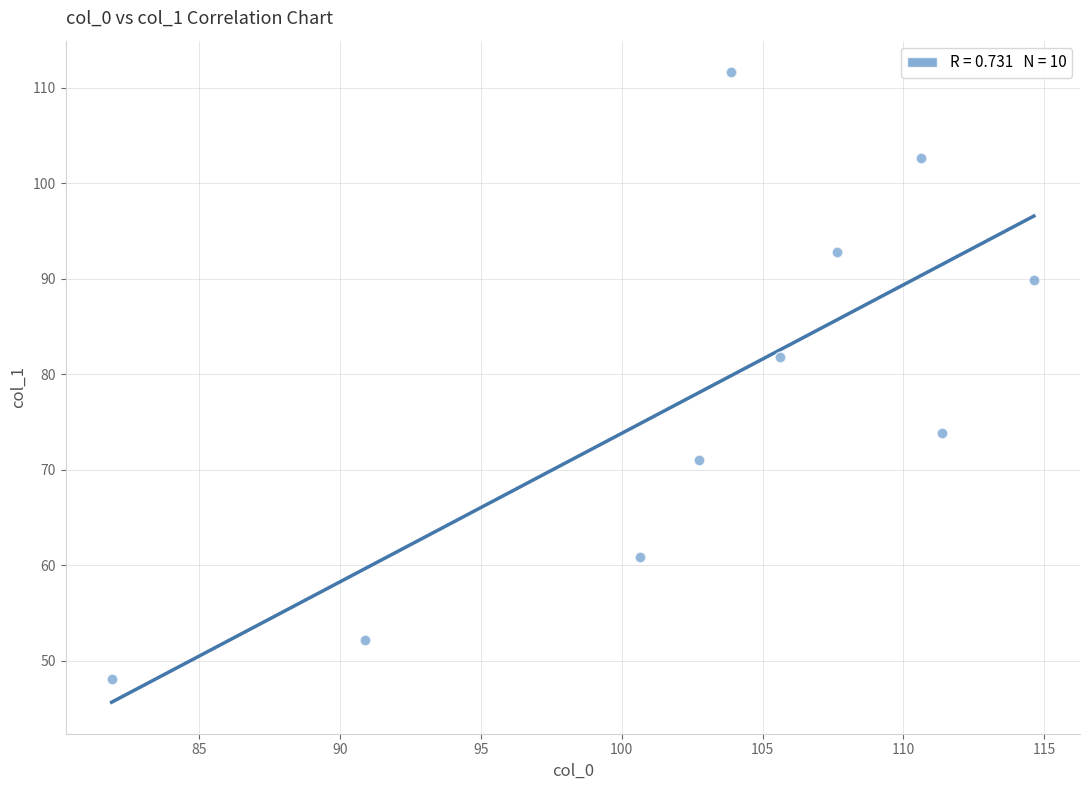

What is the average X value?

103.0